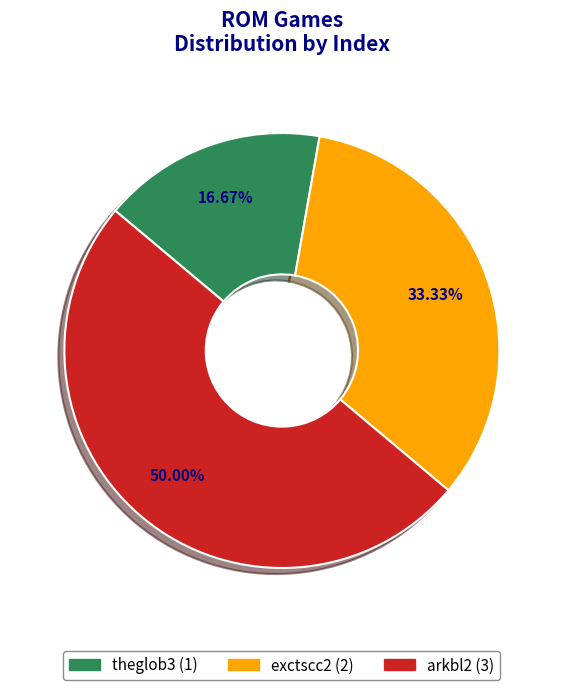

What is the smallest slice in the pie chart?

theglob3